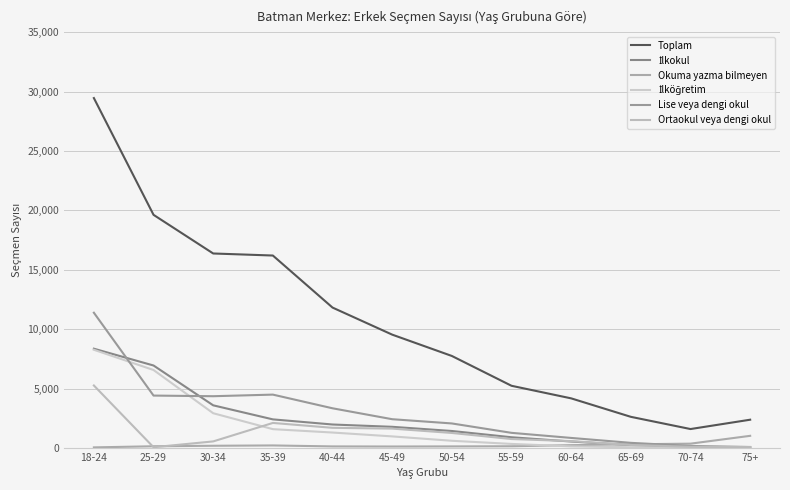

Between which two adjacent categories do Ortaokul veya dengi okul and Okuma yazma bilmeyen first intersect?

18-24 and 25-29